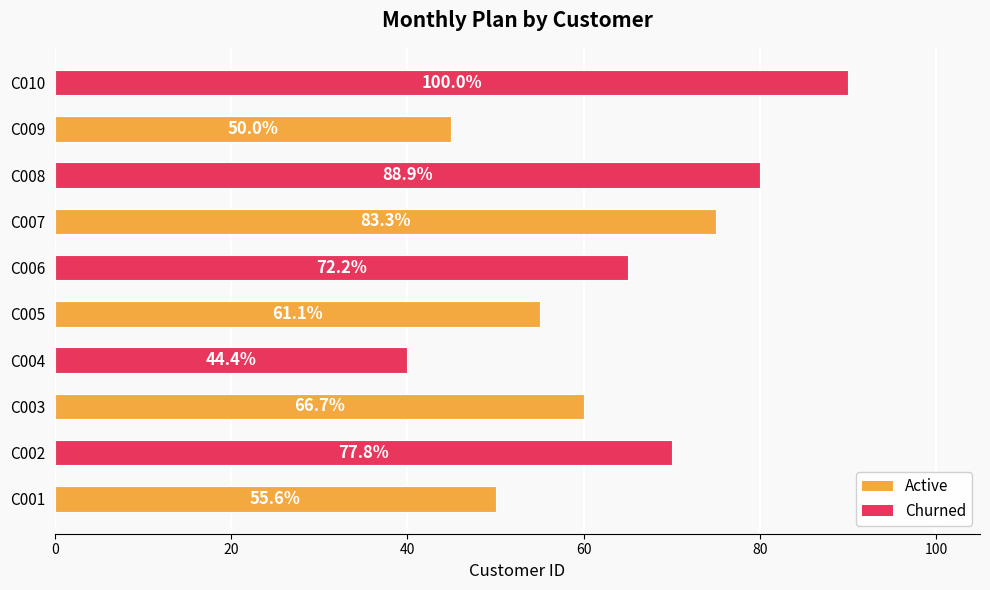

Where does the data first go above 65?

C002